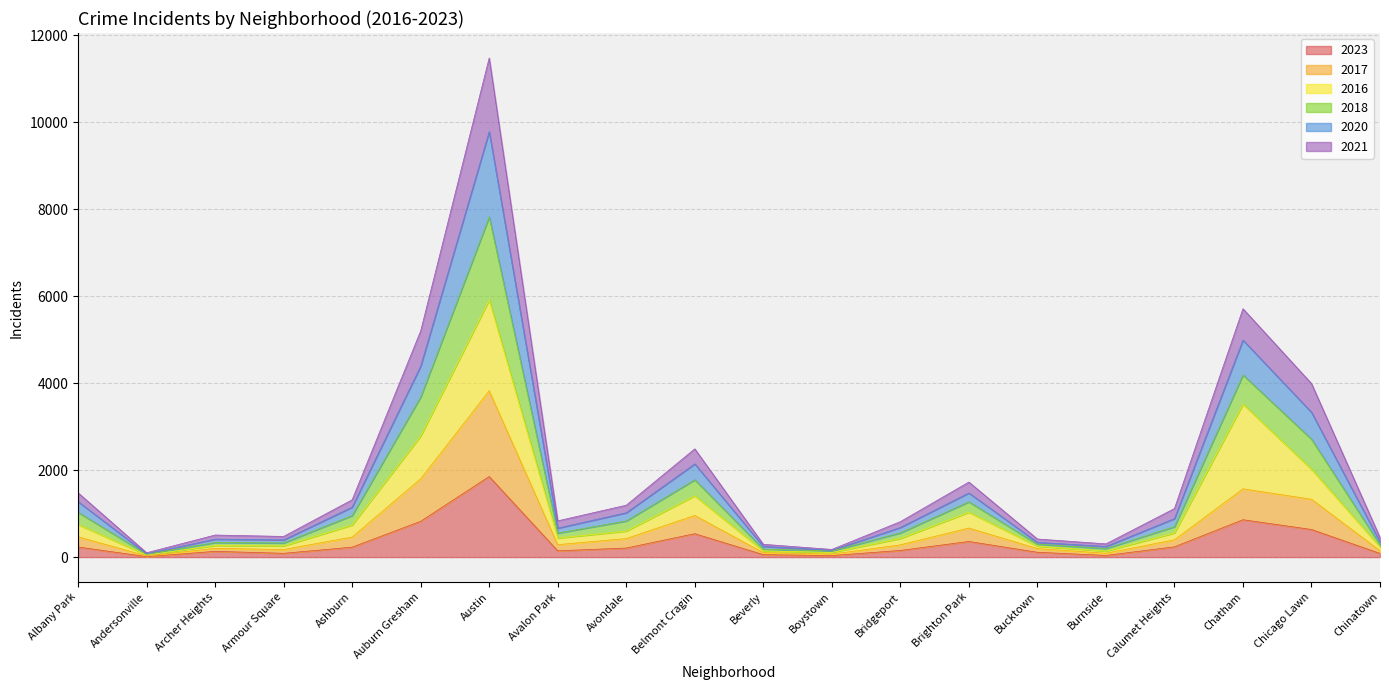

How many lines are shown in the chart?

6